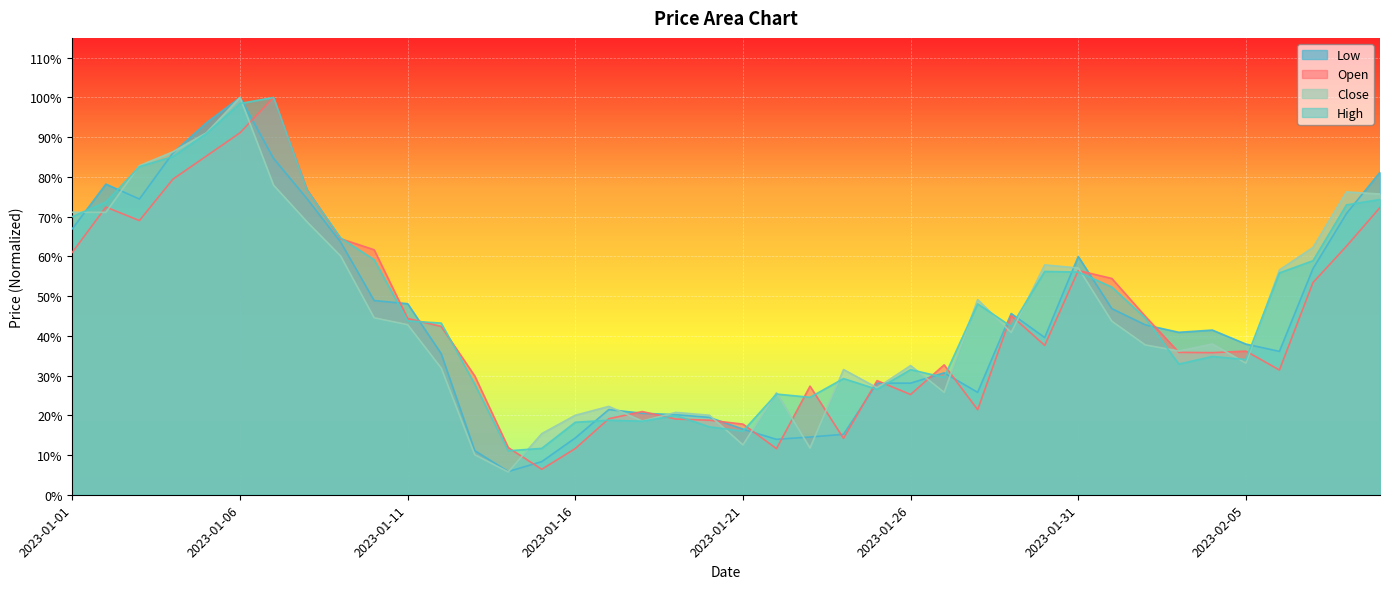

Reading left to right, extract all data points from this chart.

Open: 0.6	0.7	0.7	0.8	0.9	0.9	1.0	0.8	0.6	0.6	0.4	0.4	0.3	0.1	0.1	0.1	0.2	0.2	0.2	0.2	0.2	0.1	0.3	0.1	0.3	0.3	0.3	0.2	0.5	0.4	0.6	0.5	0.4	0.4	0.4	0.4	0.3	0.5	0.6	0.7
High: 0.7	0.7	0.8	0.9	0.9	1.0	1.0	0.8	0.6	0.6	0.4	0.4	0.3	0.1	0.1	0.2	0.2	0.2	0.2	0.2	0.2	0.3	0.2	0.3	0.3	0.3	0.3	0.5	0.4	0.6	0.6	0.5	0.4	0.3	0.3	0.3	0.6	0.6	0.7	0.7
Low: 0.7	0.8	0.7	0.9	0.9	1.0	0.8	0.7	0.6	0.5	0.5	0.4	0.1	0.1	0.1	0.1	0.2	0.2	0.2	0.2	0.2	0.1	0.1	0.2	0.3	0.3	0.3	0.3	0.5	0.4	0.6	0.5	0.4	0.4	0.4	0.4	0.4	0.6	0.7	0.8
Close: 0.7	0.7	0.8	0.9	0.9	1.0	0.8	0.7	0.6	0.4	0.4	0.3	0.1	0.1	0.2	0.2	0.2	0.2	0.2	0.2	0.1	0.3	0.1	0.3	0.3	0.3	0.3	0.5	0.4	0.6	0.6	0.4	0.4	0.4	0.4	0.3	0.6	0.6	0.8	0.8